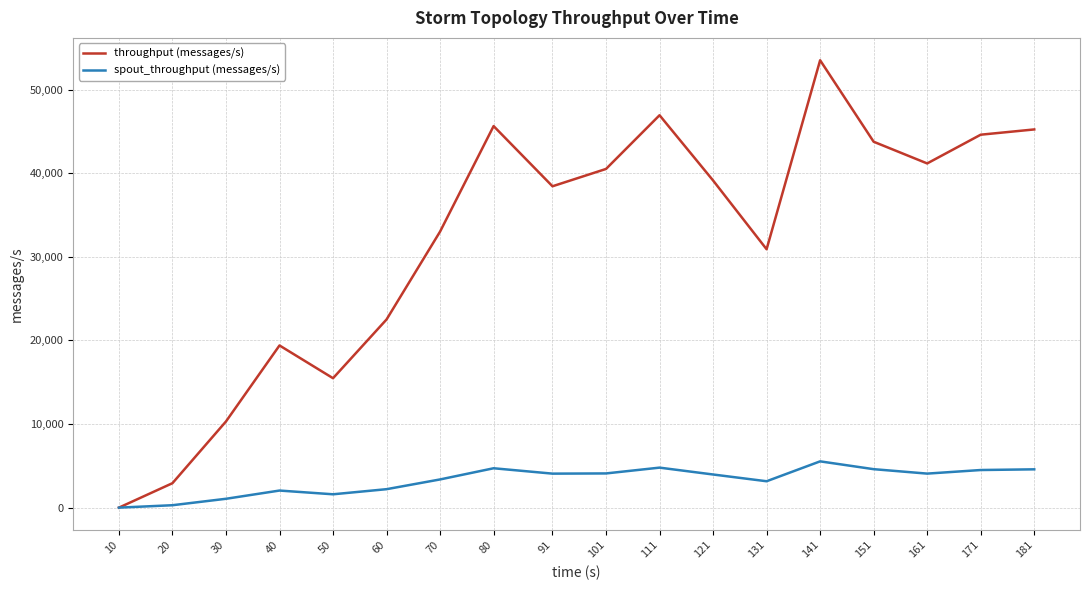

What are all the series names shown in the legend?

throughput (messages/s), spout_throughput (messages/s)